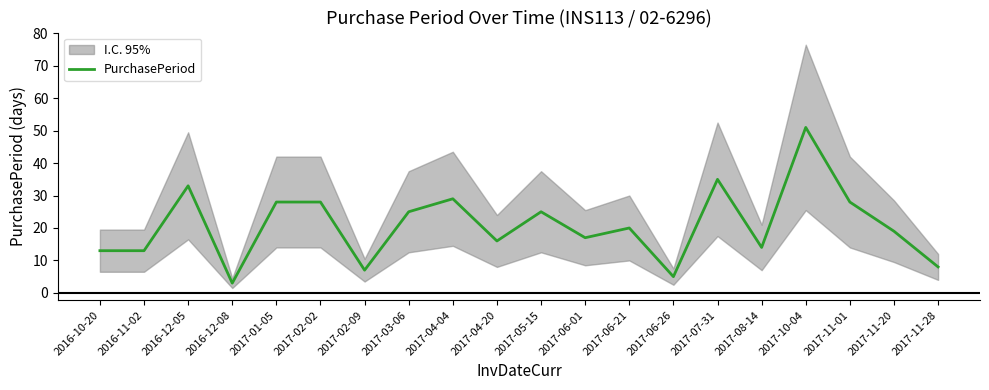

What is the sum of the values at 2016-10-20 and 2017-02-02?

41